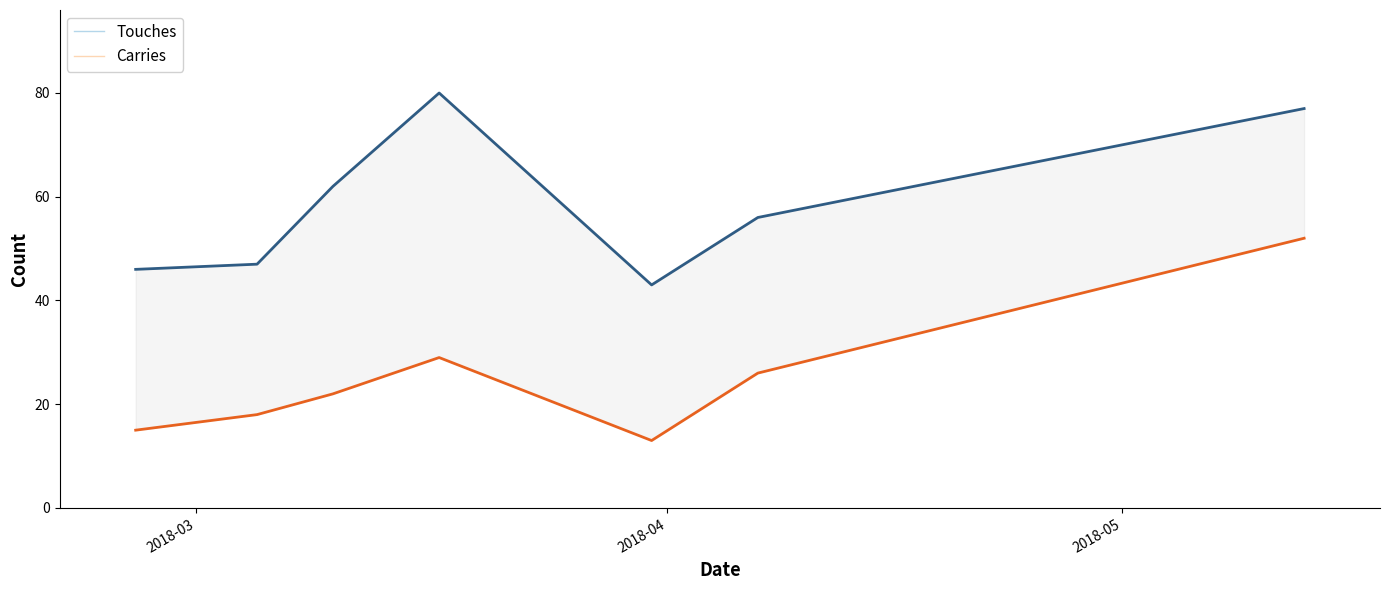

True or false: Carries and Touches cross at least once.

False